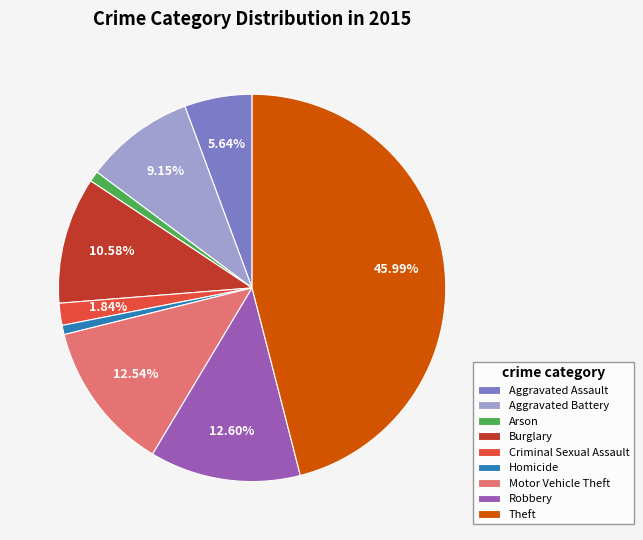

To the nearest percent, what is the difference between the largest and smallest slice percentages?

45%